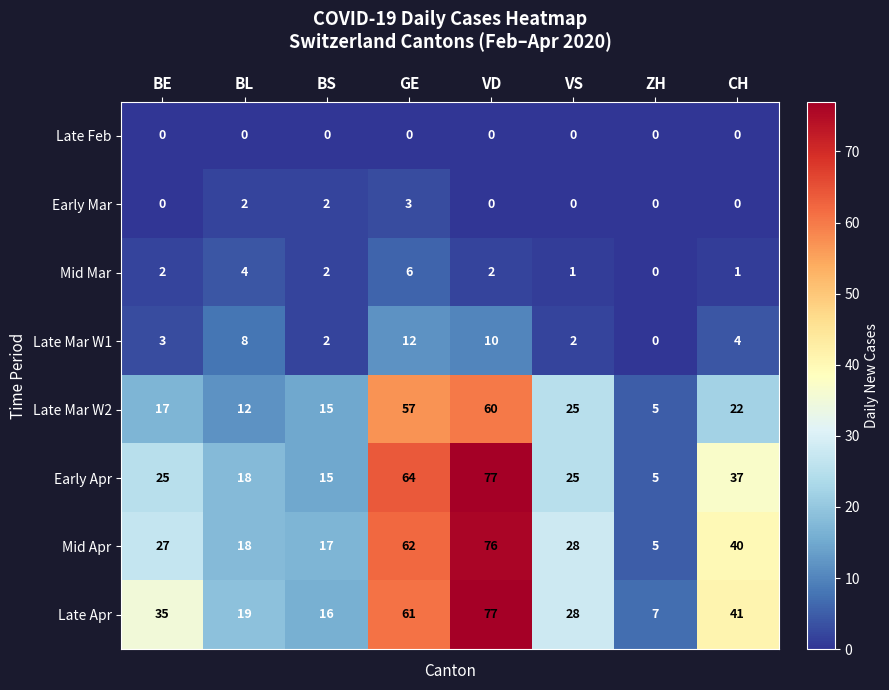

The Early Apr series shows 64 at GE. True or false?

True